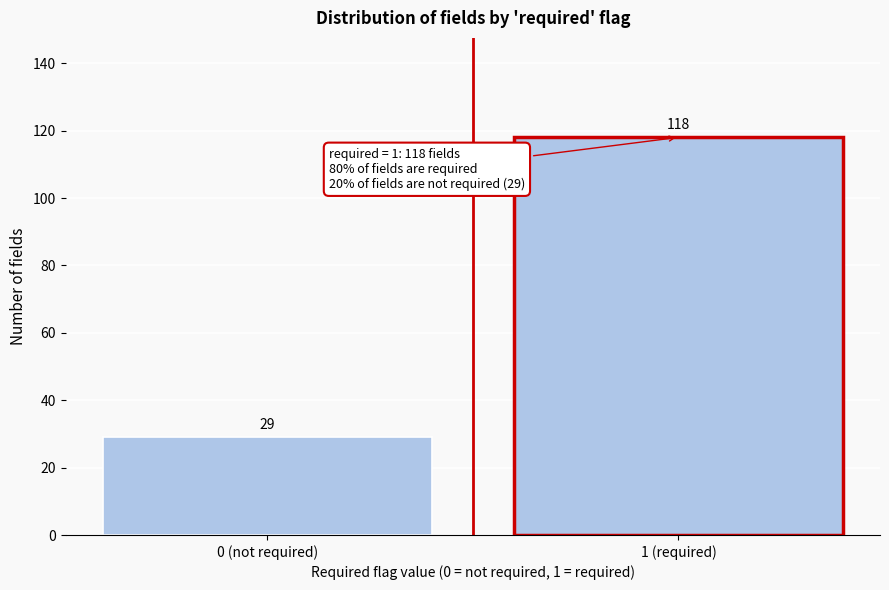

Reading left to right, what are all the values shown in this chart?

29	118